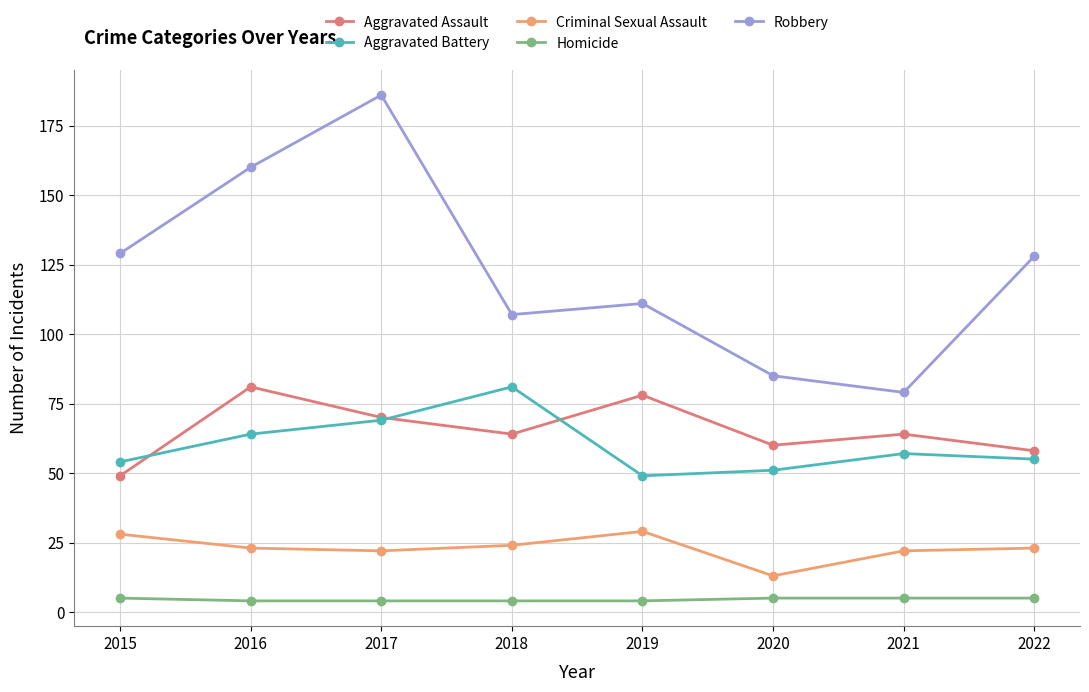

At 2019, list the series in order from largest to smallest.

Robbery, Aggravated Assault, Aggravated Battery, Criminal Sexual Assault, Homicide